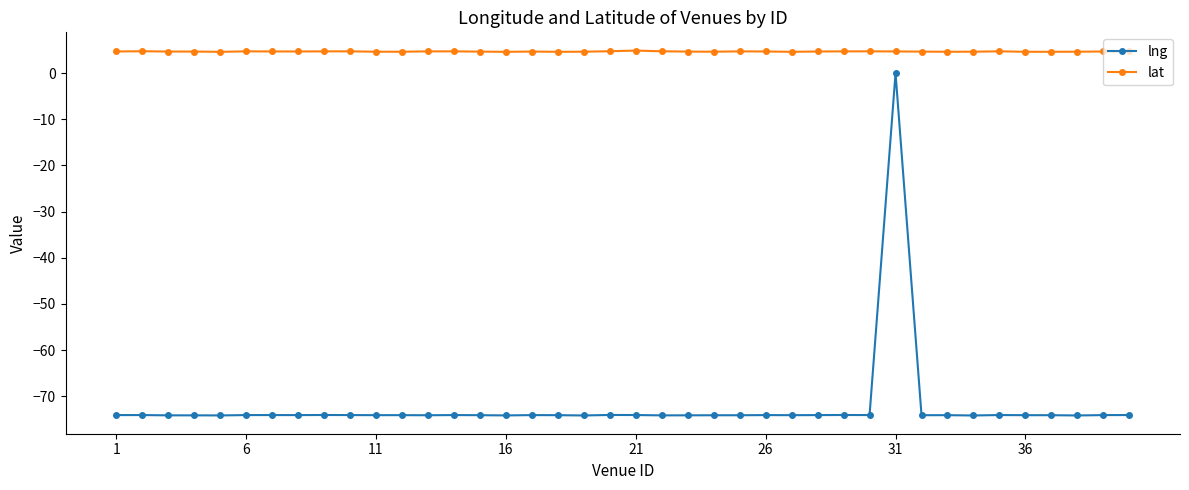

Count the lat values in the range 4 to 5.

40